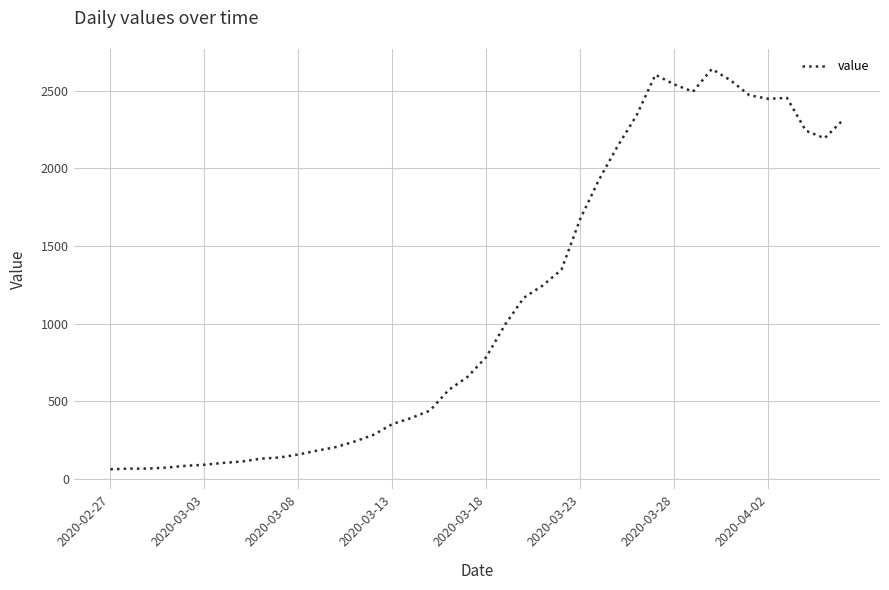

How many lines are shown in the chart?

1